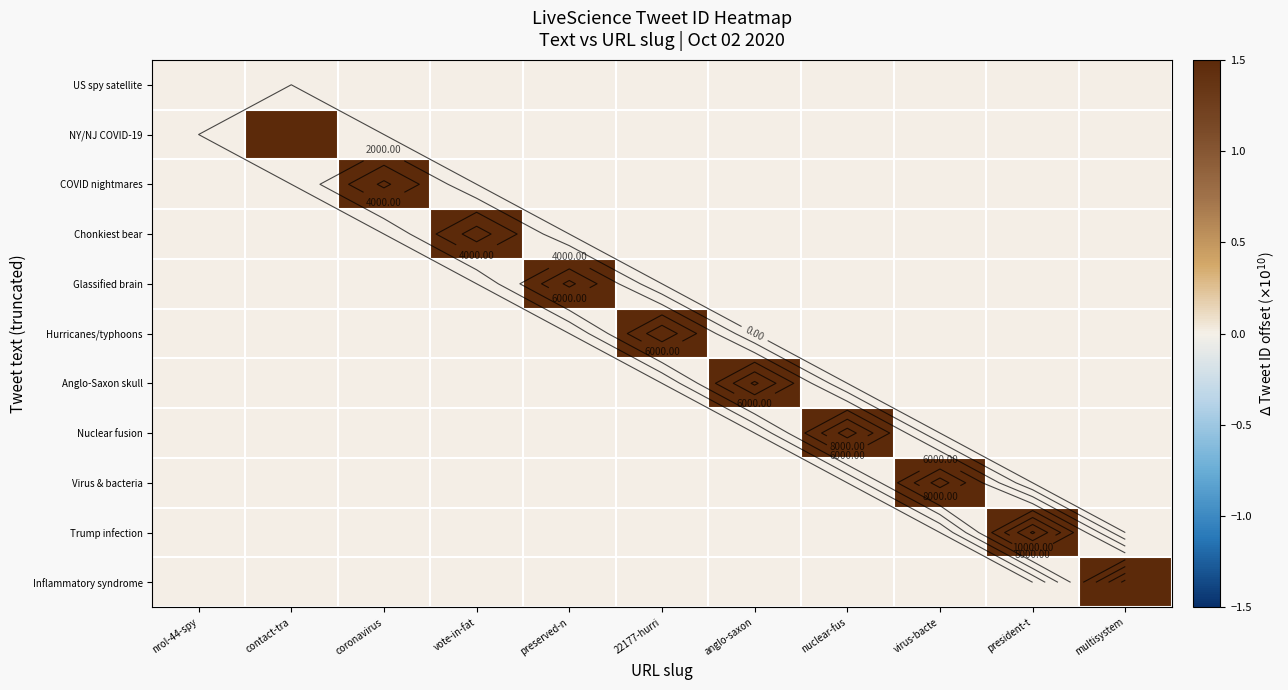

True or false: Inflammatory syndrome has a value of 0.0 at nrol-44-spy.

True